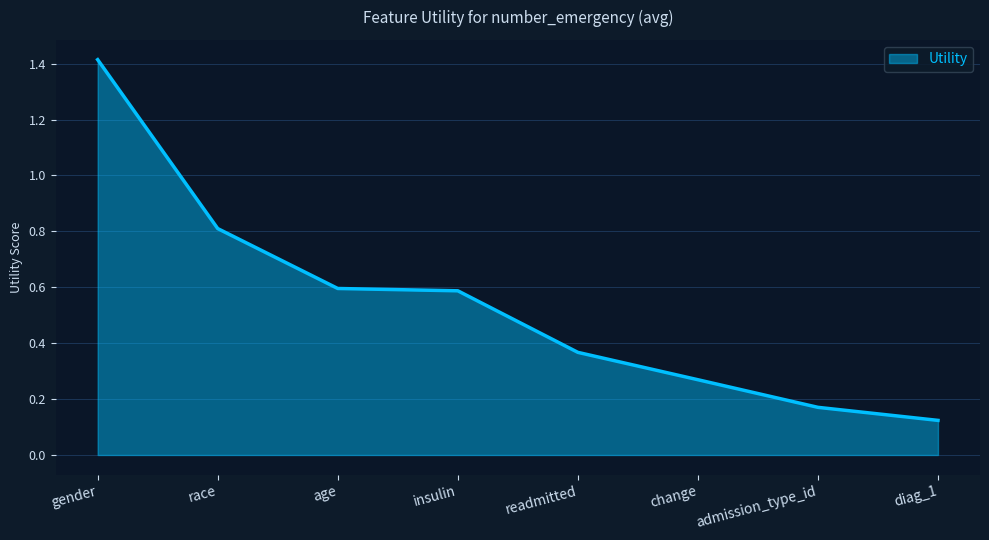

What is the sum of all values?

4.3